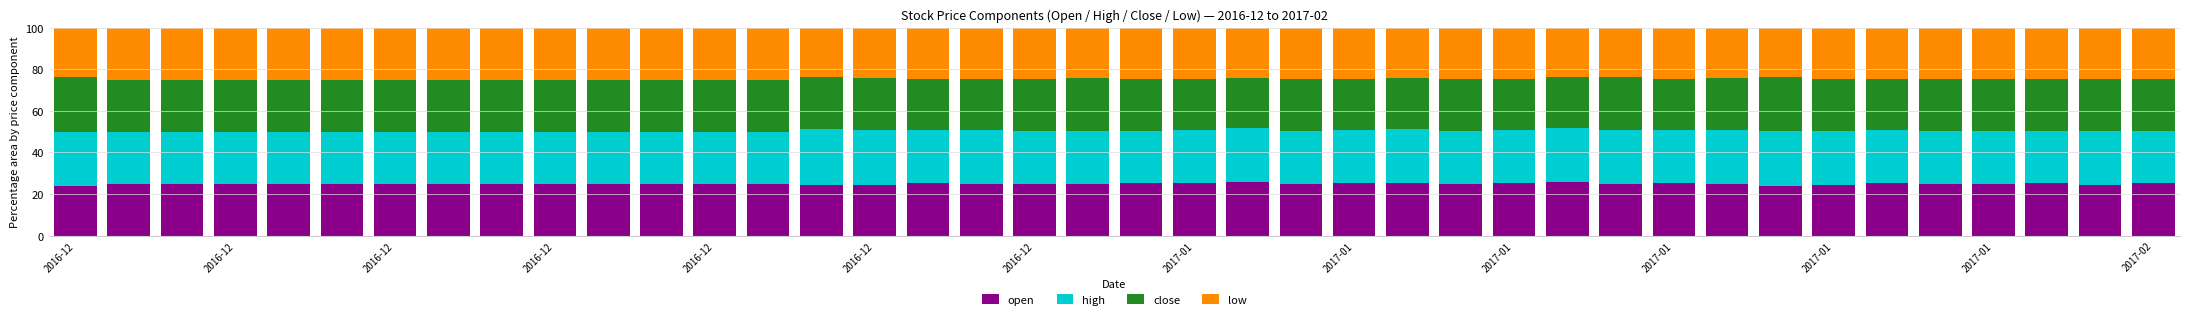

What is the sum of all open values?

997.5